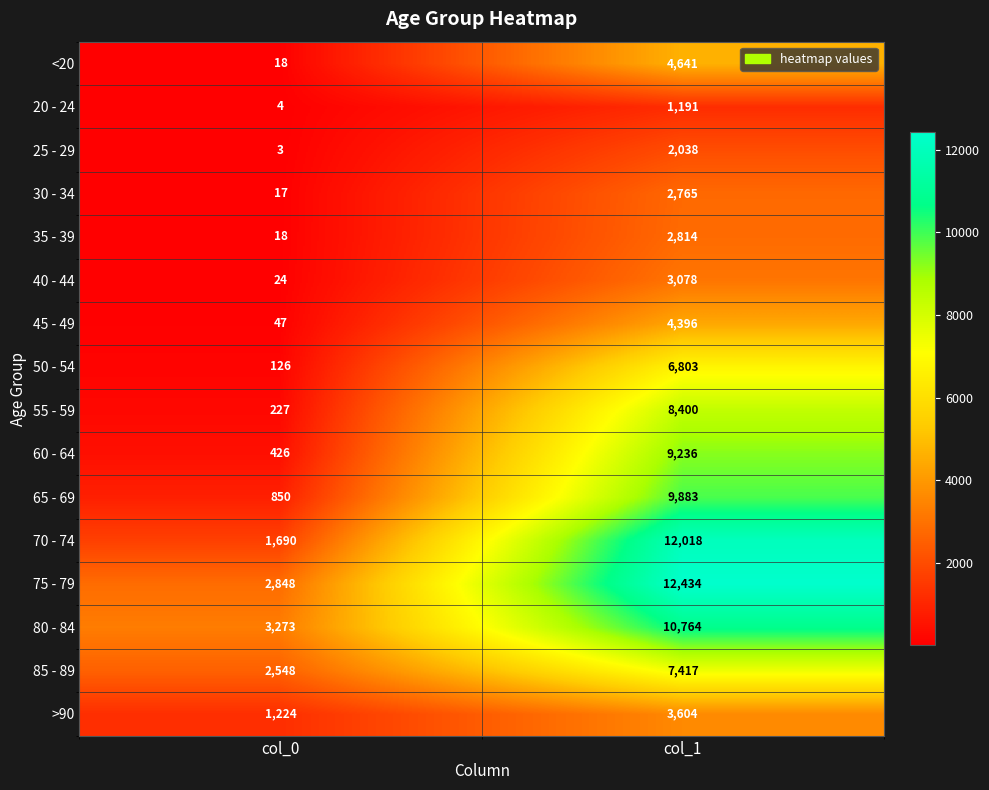

At which label does 70 - 74 reach its minimum?

col_0